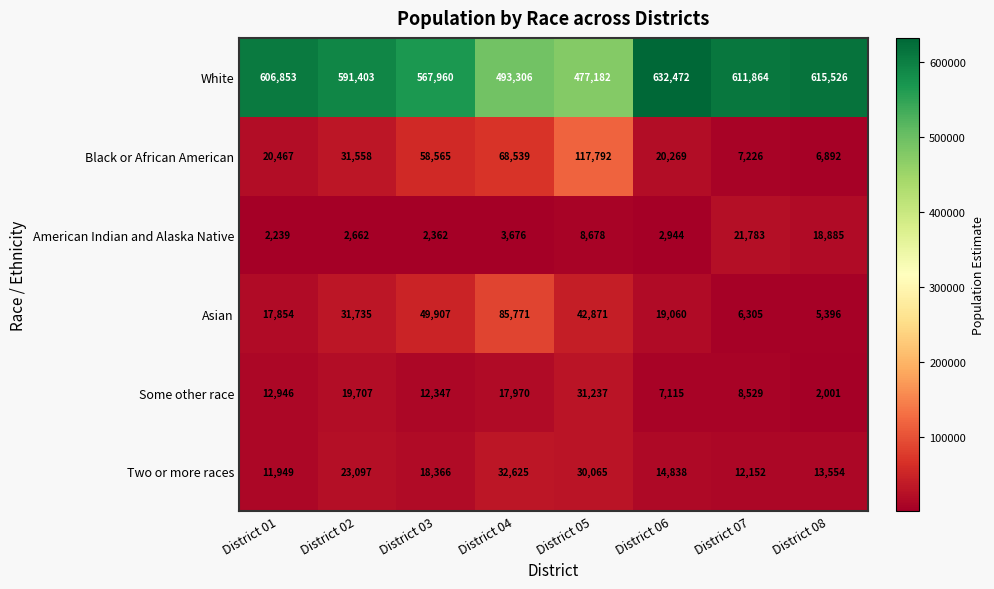

What is the maximum value shown in the chart?

632472